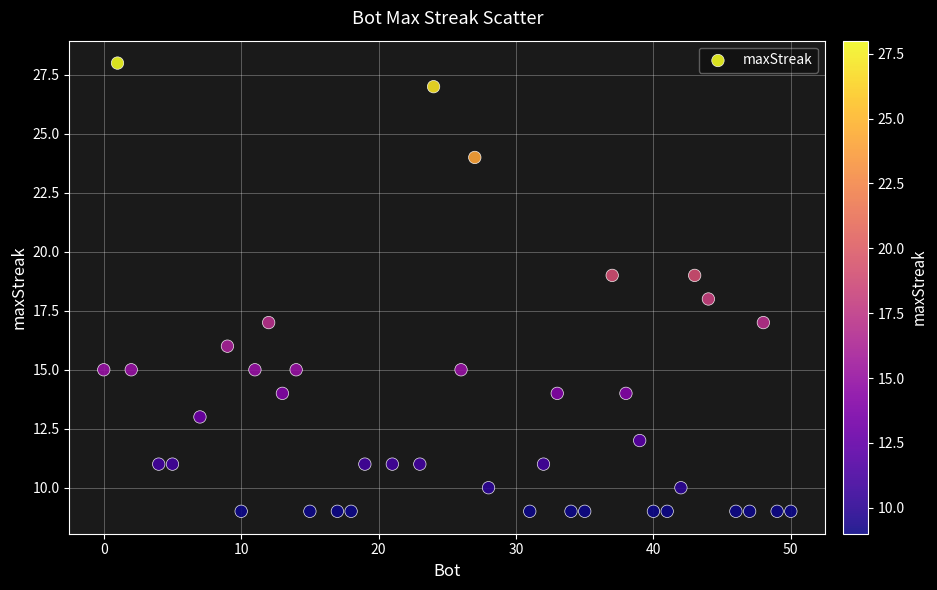

What is the range of X values (max minus min)?

50